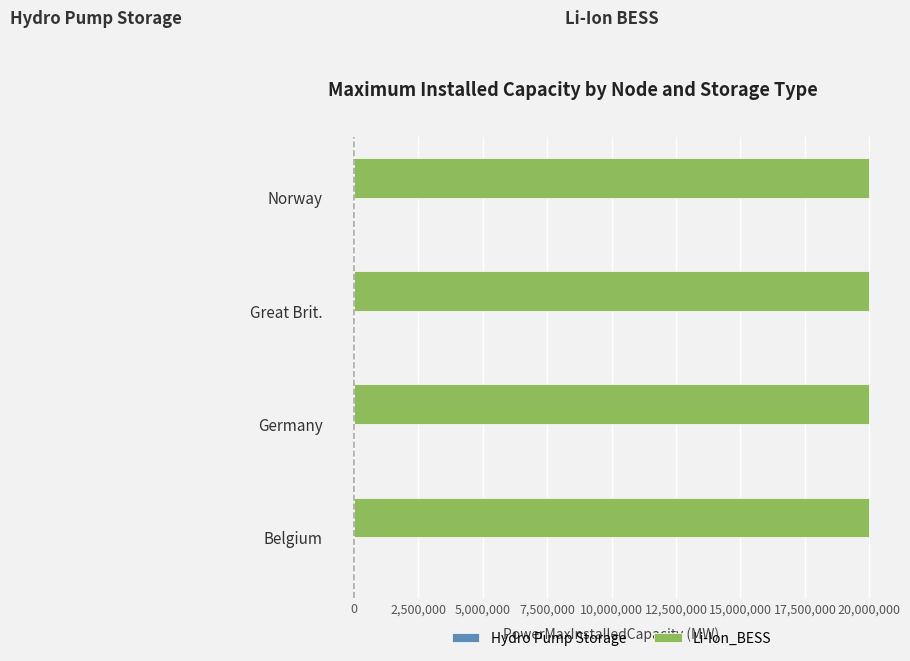

What is the maximum value shown in the chart?

20000000.0